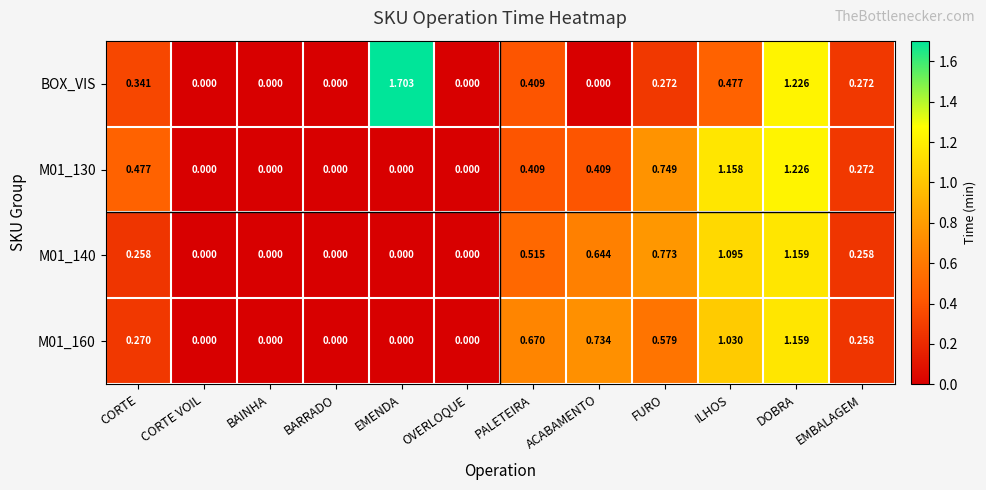

Which series has the widest spread of values?

BOX_VIS